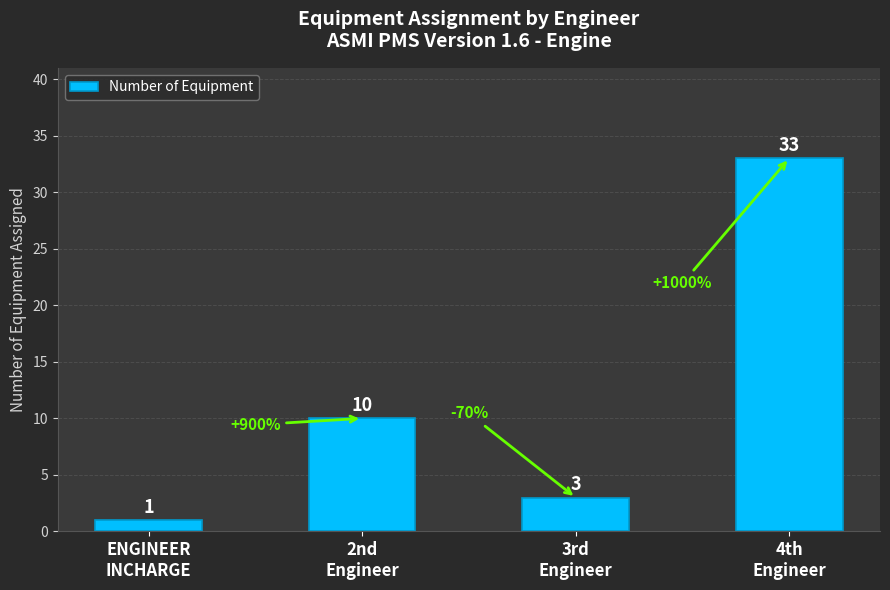

What position from the left is 4th
Engineer?

4